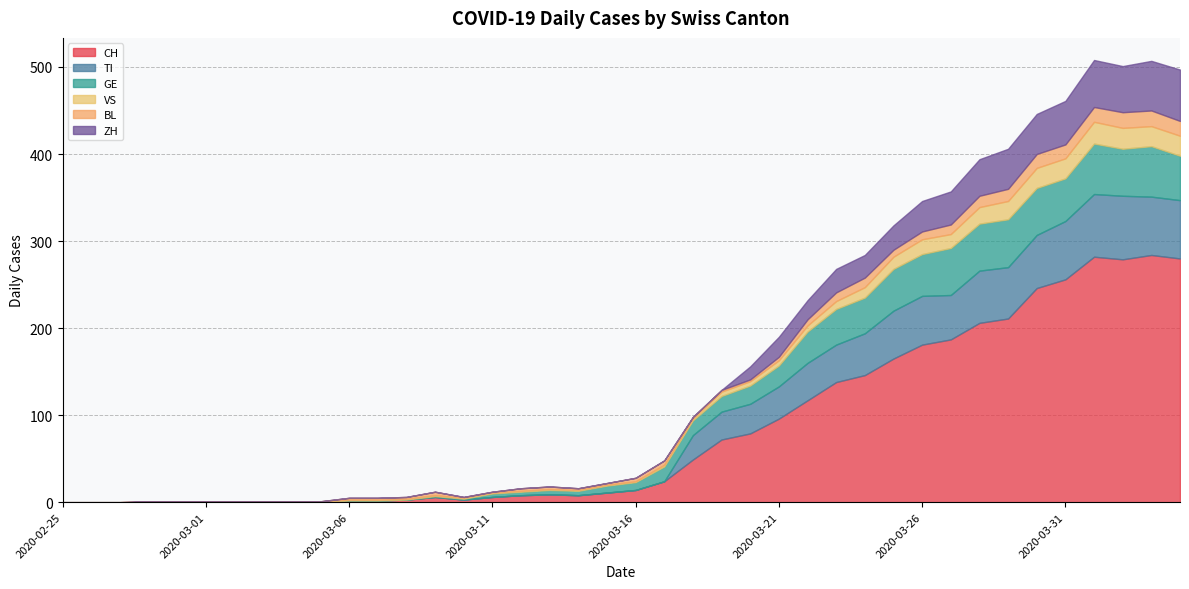

Which category has the lowest value across all series?

2020-02-25